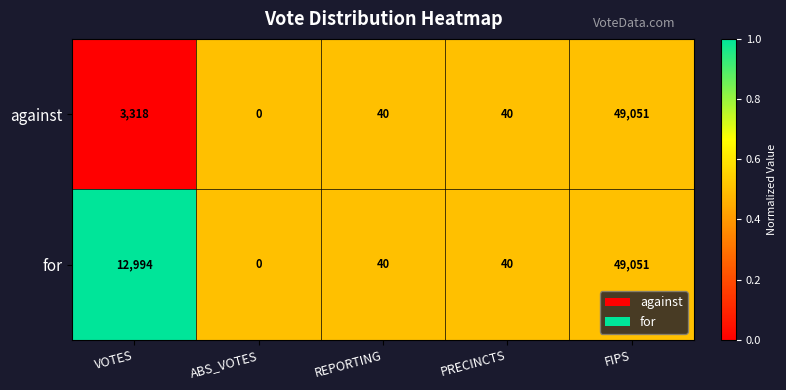

Which series changed the most between VOTES and PRECINCTS?

for